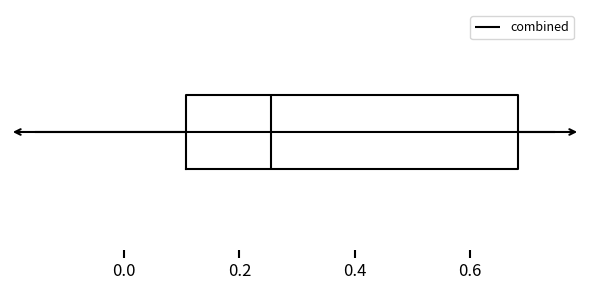

Transcribe this box plot: give where the median line is, the range the box spans, and where the two whiskers end, as read against the x-axis. The values are not printed on the chart, so give them approximately, as read against the axis.

median 0.26, box 0.10 to 0.68, whiskers -0.16 to 0.74